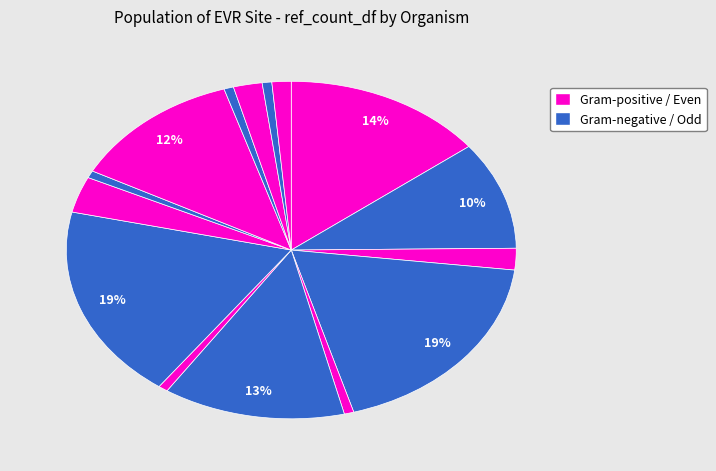

How many segments does this pie chart have?

15